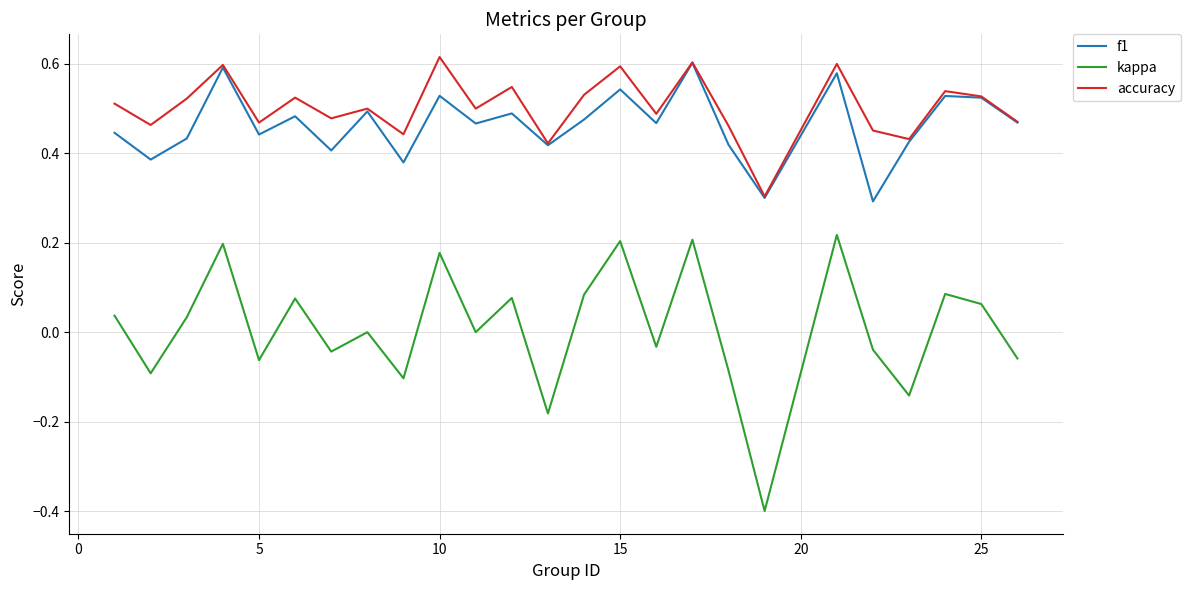

True or false: f1 and kappa cross at least once.

False